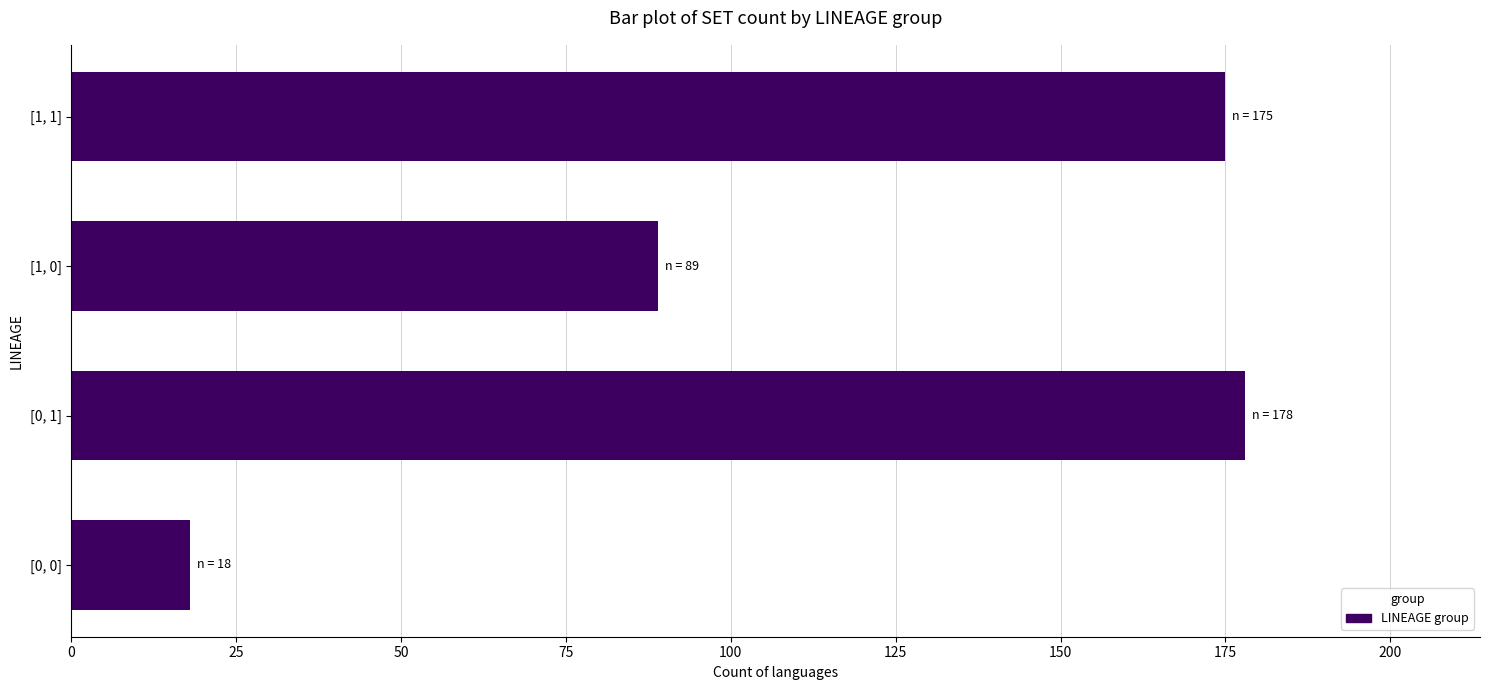

Which category has the lowest value across all series?

[0, 0]